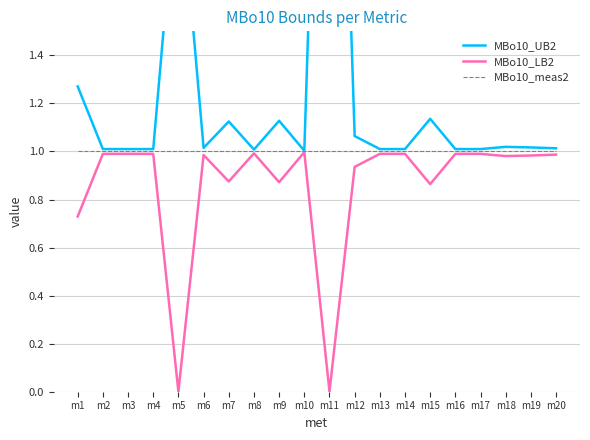

The value of MBo10_LB2 at m5 is 0.0. True or false?

True